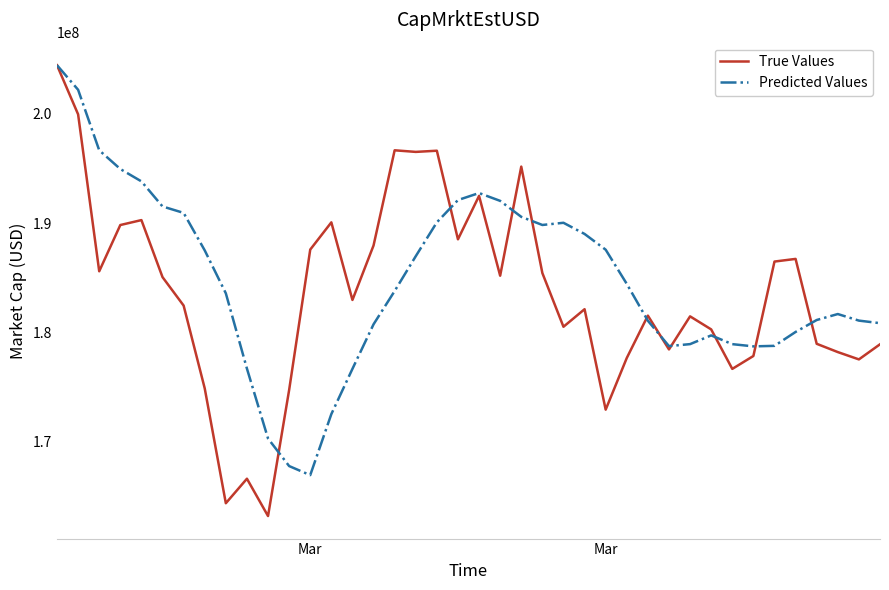

What is the maximum value shown in the chart?

204453713.9